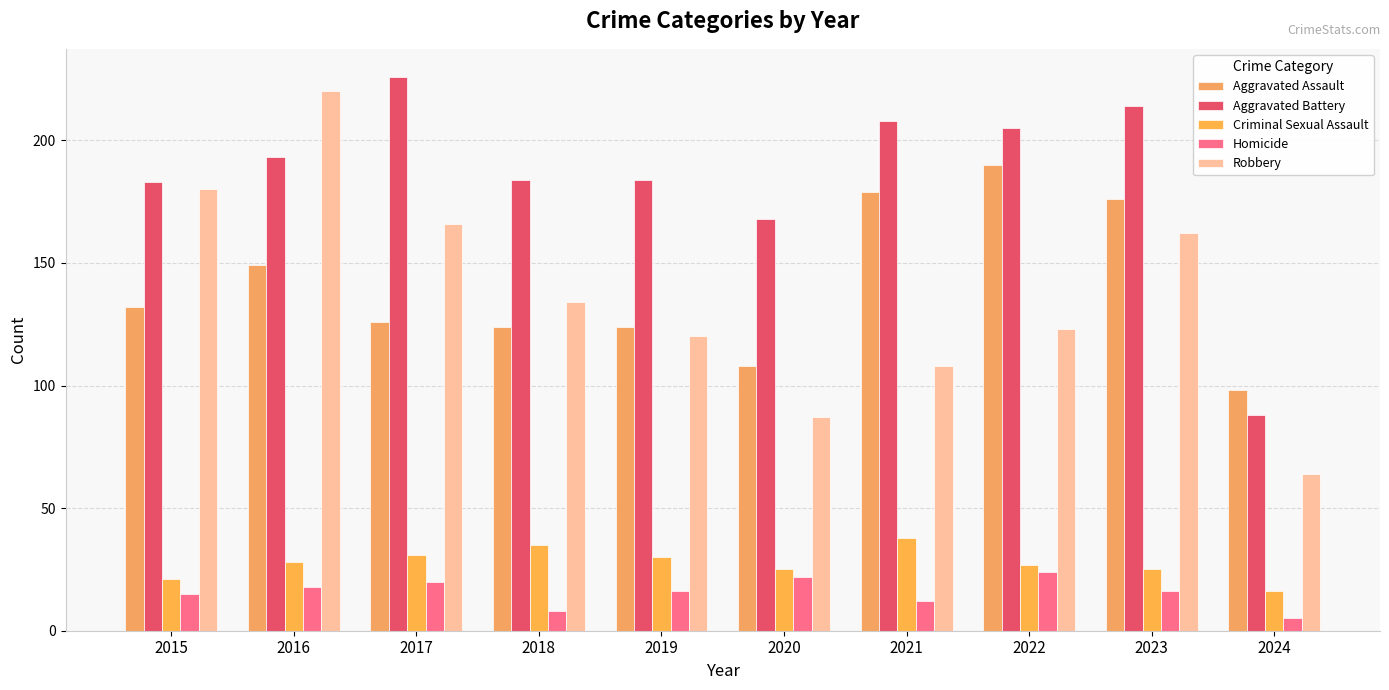

What is the total value across all series at 2021?

545